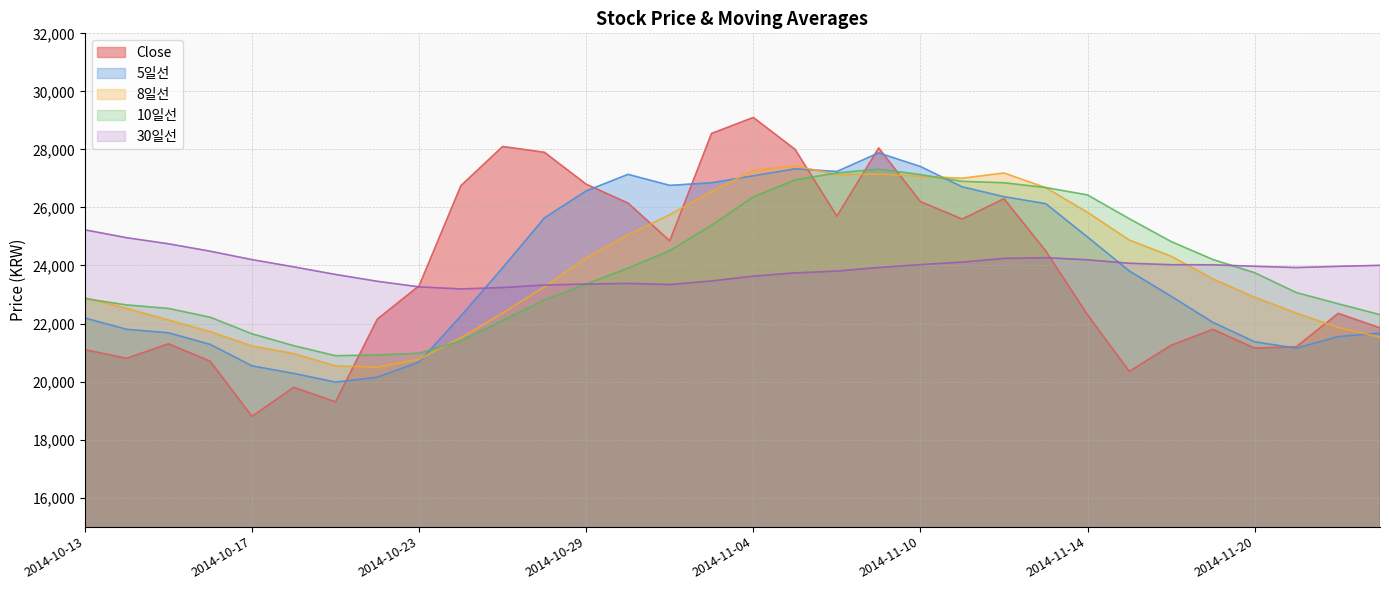

Rank the series by their maximum value, from highest to lowest.

Close, 5일선, 8일선, 10일선, 30일선